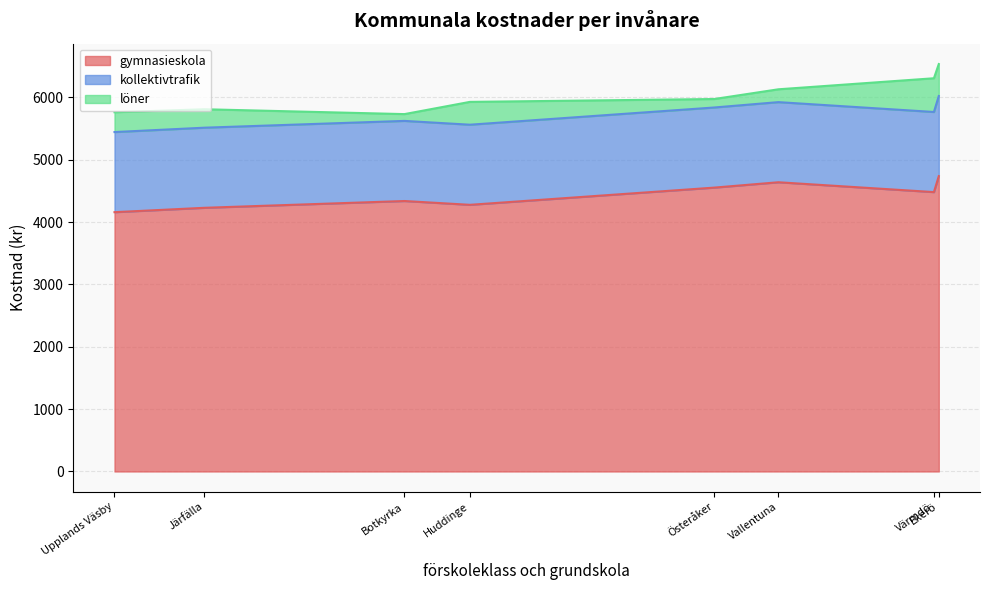

The gymnasieskola series shows 4338 at Botkyrka. True or false?

True